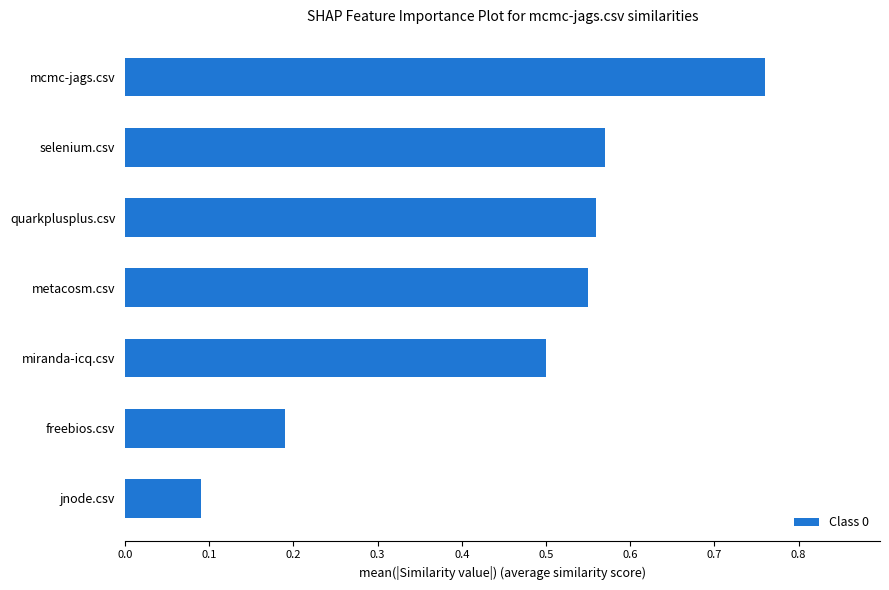

Which category has the highest value across all series?

mcmc-jags.csv